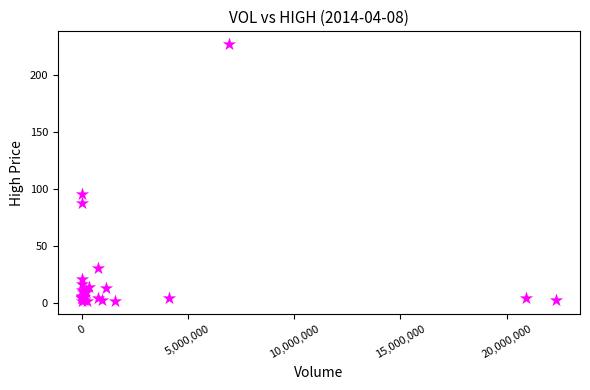

What Y value in the scatter plot is closest to 114?

95.2